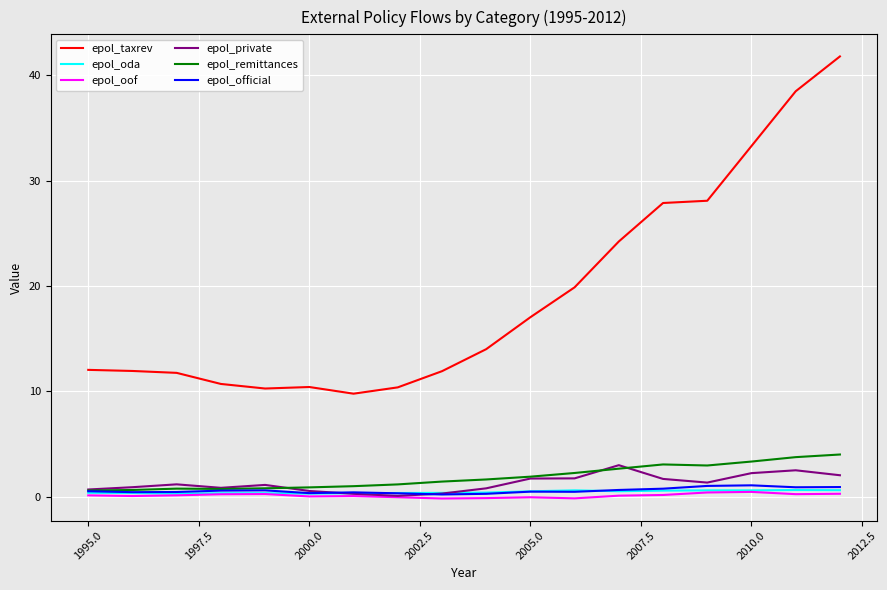

True or false: epol_private and epol_taxrev intersect in this chart.

False